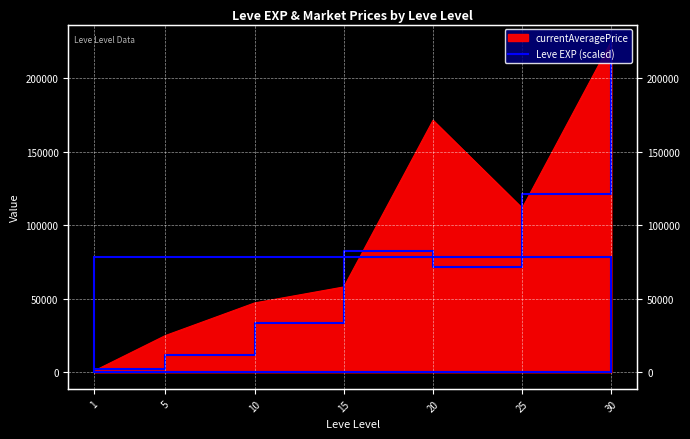

Where is the data nearest to the value 113546?

25